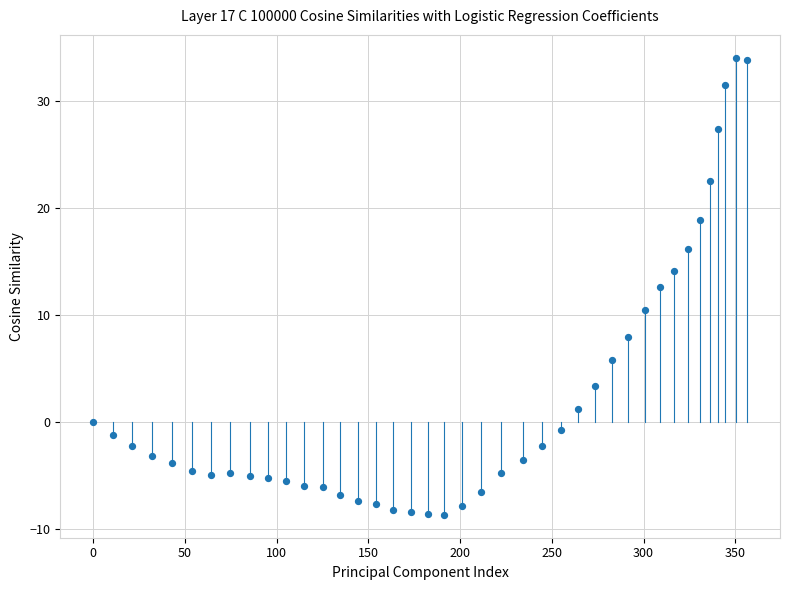

What is the range of Y values (max minus min)?

42.7